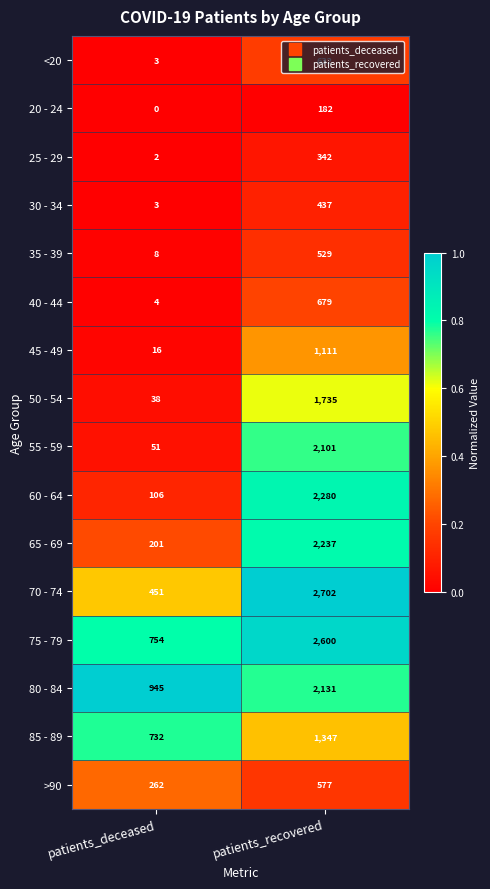

What is the difference between the highest and lowest values at patients_recovered?

2520